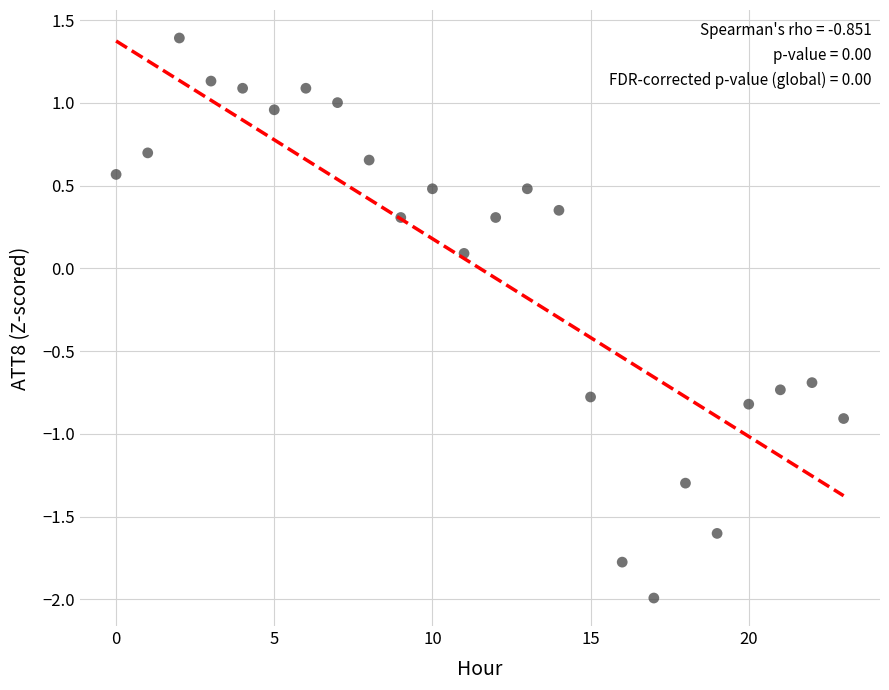

What is the range of Y values (max minus min)?

3.4